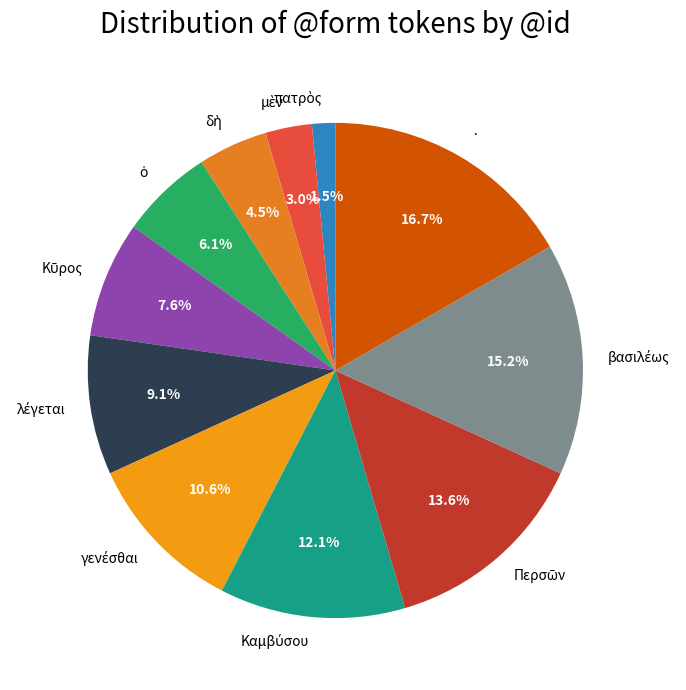

Does · represent more than half of the total?

No